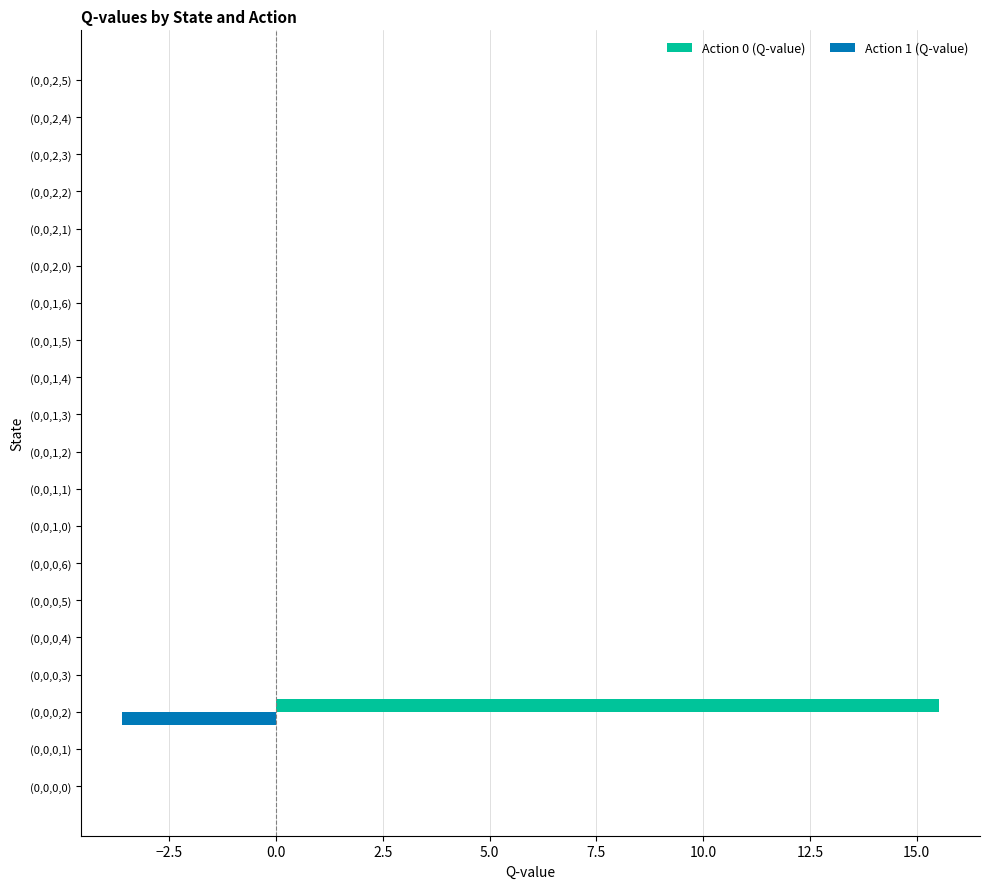

Is it true that Action 0 (Q-value) equals 8.2 at (0,0,0,3)?

False